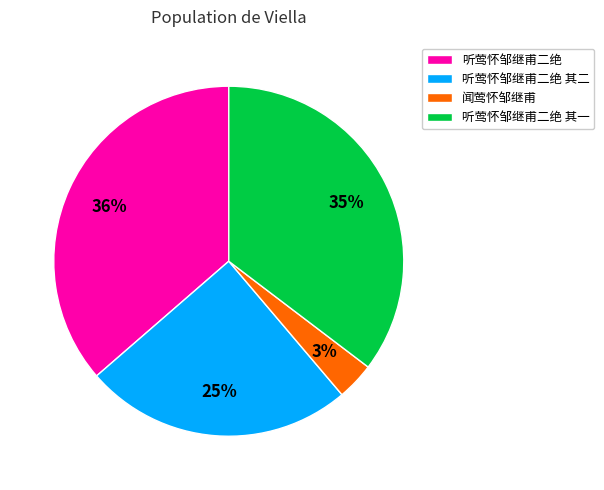

Is 听莺怀邹继甫二绝 其一 the majority of the pie?

No